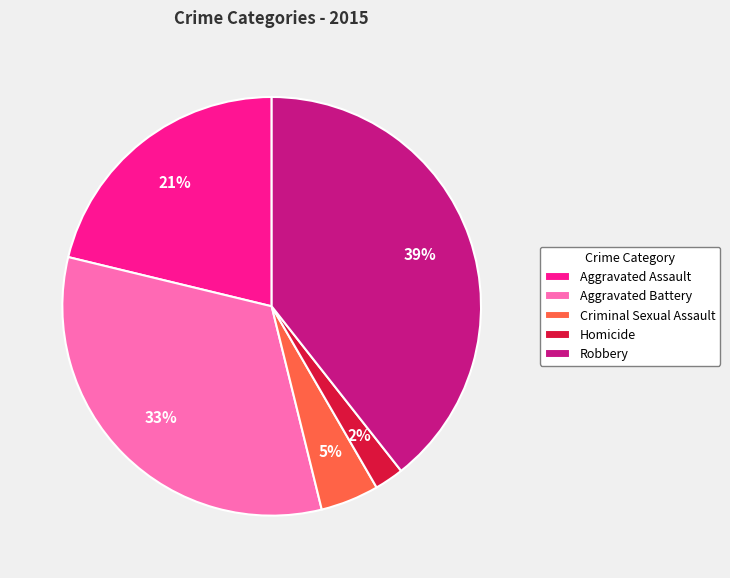

To the nearest percent, what percentage of the pie is Criminal Sexual Assault?

5%